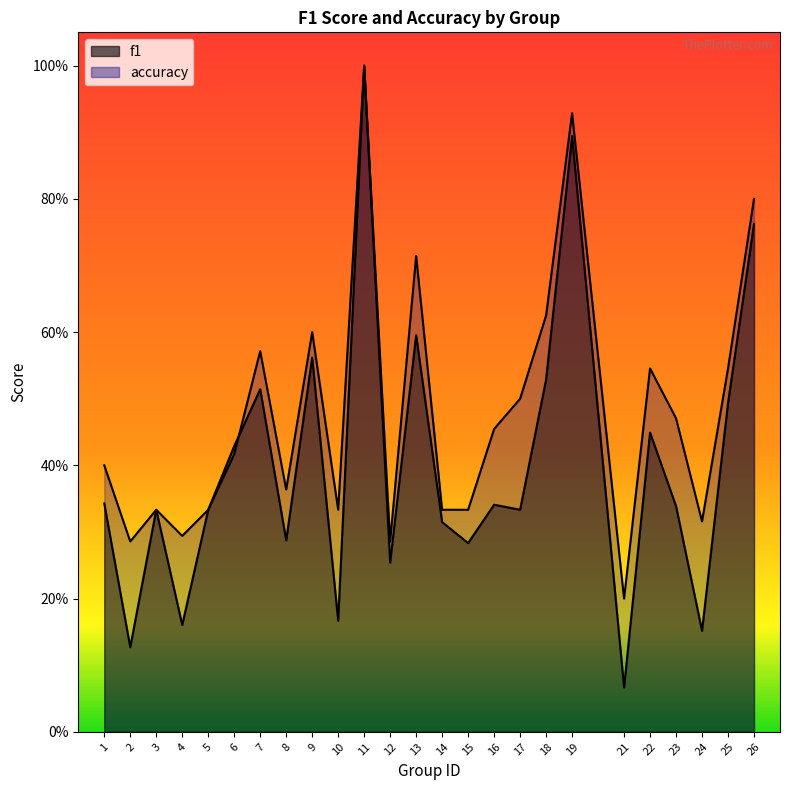

Reading right to left, what are all the values shown in this chart?

f1: 0.8	0.5	0.2	0.3	0.4	0.1	0.9	0.5	0.3	0.3	0.3	0.3	0.6	0.3	1.0	0.2	0.6	0.3	0.5	0.4	0.3	0.2	0.3	0.1	0.3
accuracy: 0.8	0.5	0.3	0.5	0.5	0.2	0.9	0.6	0.5	0.5	0.3	0.3	0.7	0.3	1.0	0.3	0.6	0.4	0.6	0.4	0.3	0.3	0.3	0.3	0.4